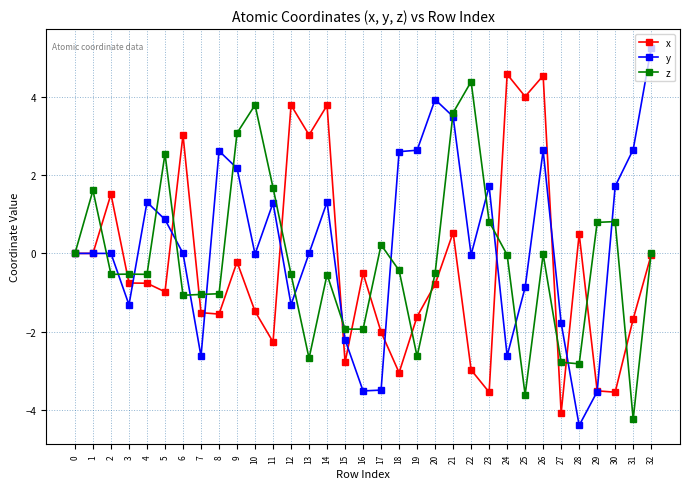

At which category does the chart reach its minimum across all series?

28